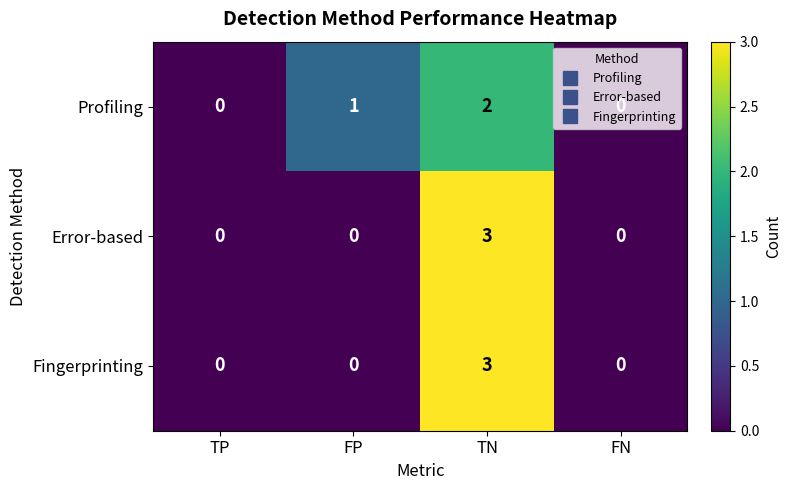

At which category is the sum across all series the highest?

TN